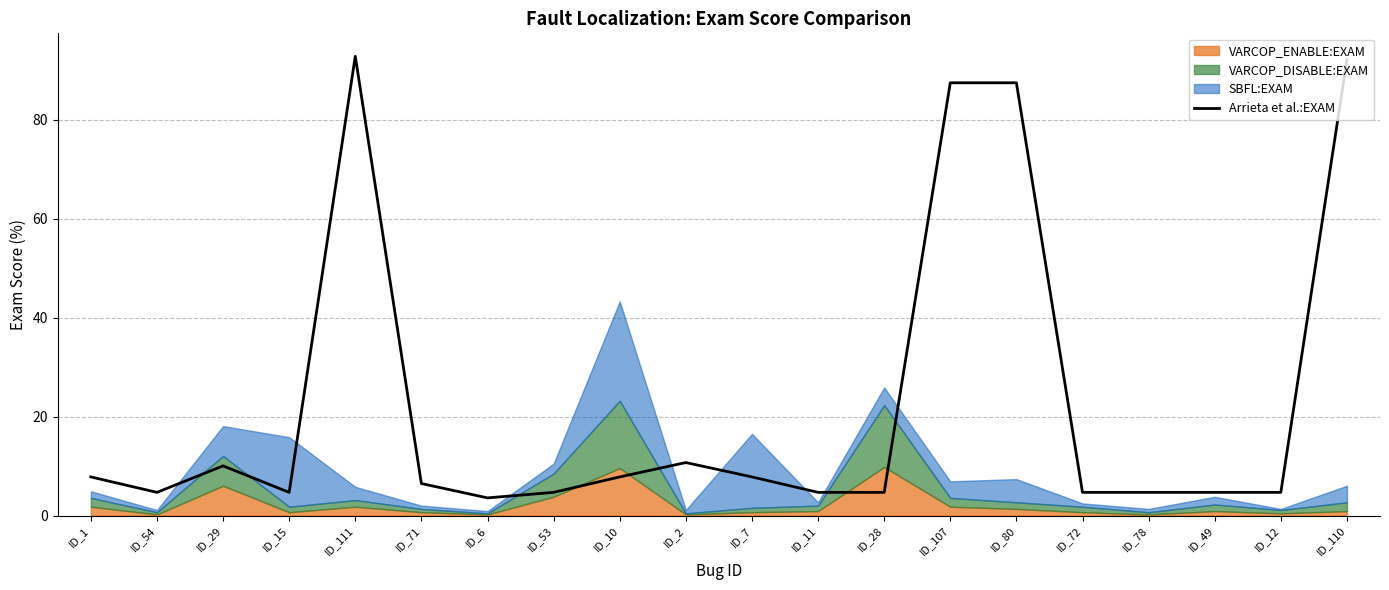

True or false: Arrieta et al.:EXAM has a value of 1.6 at ID_78.

False